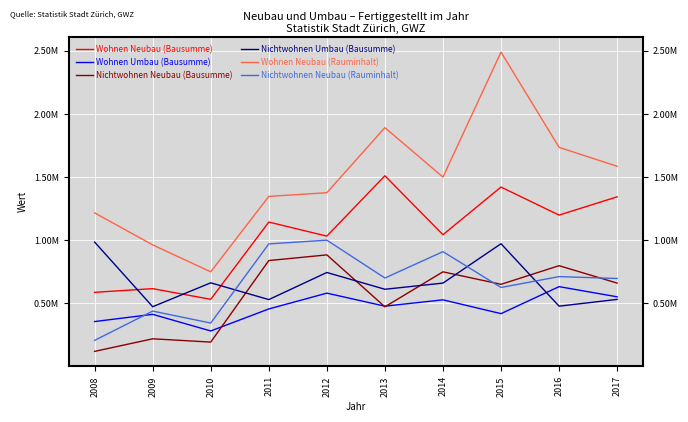

Is this an area chart (filled region under the line)?

No